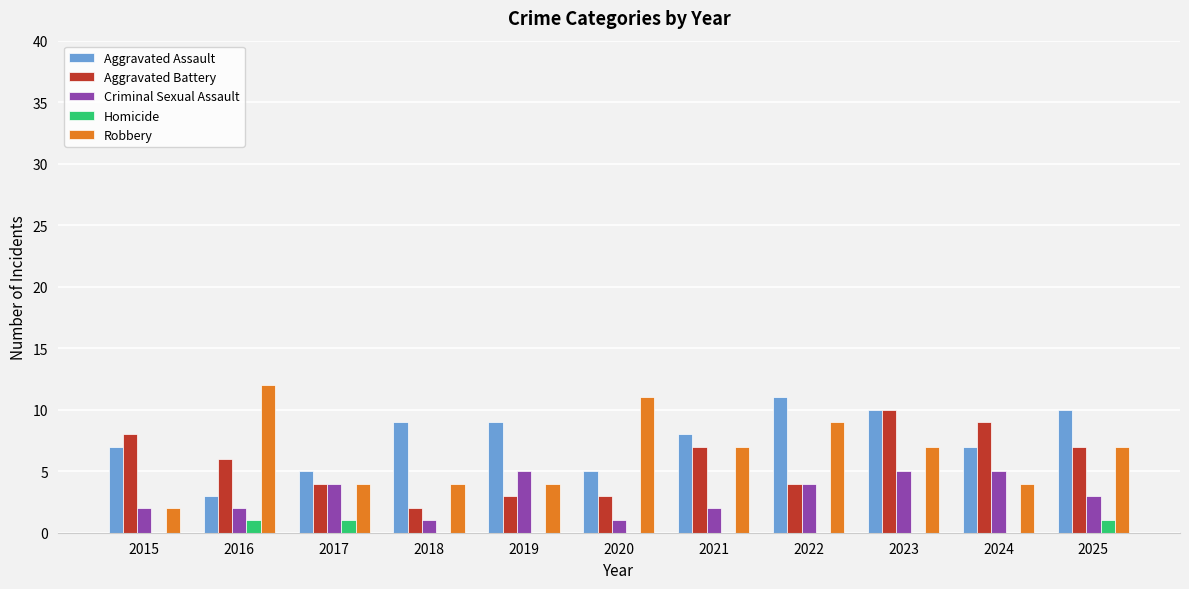

Reading left to right, extract all data points from this chart.

Aggravated Assault: 7	3	5	9	9	5	8	11	10	7	10
Aggravated Battery: 8	6	4	2	3	3	7	4	10	9	7
Criminal Sexual Assault: 2	2	4	1	5	1	2	4	5	5	3
Homicide: 0	1	1	0	0	0	0	0	0	0	1
Robbery: 2	12	4	4	4	11	7	9	7	4	7